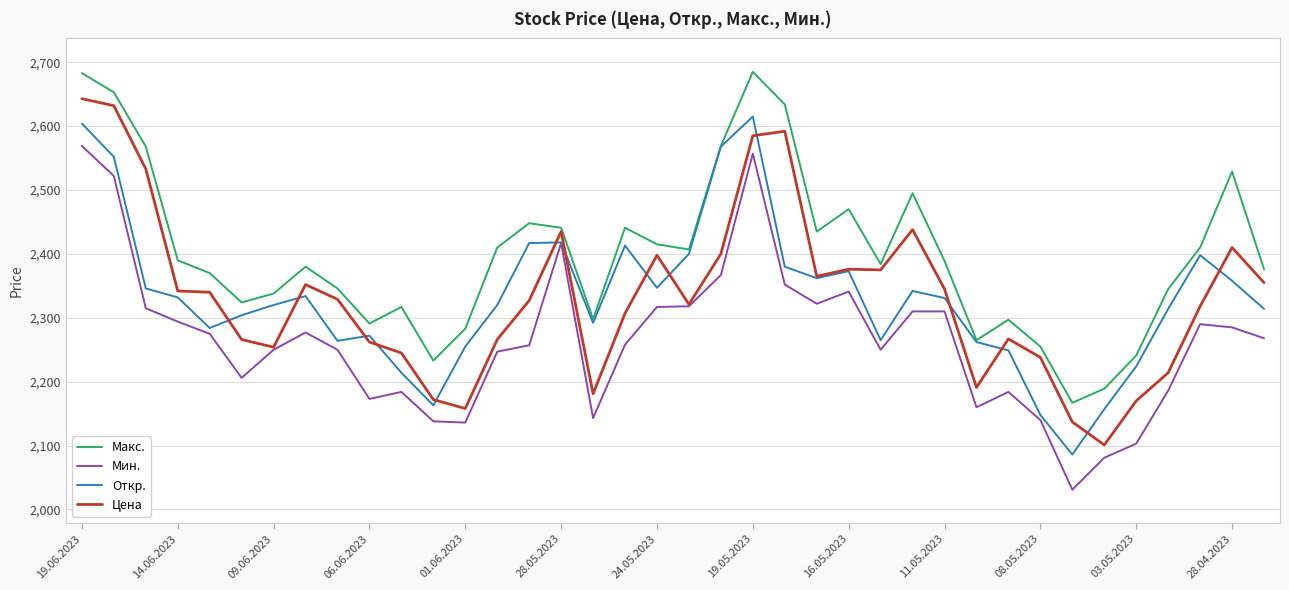

What is the maximum value shown in the chart?

2685